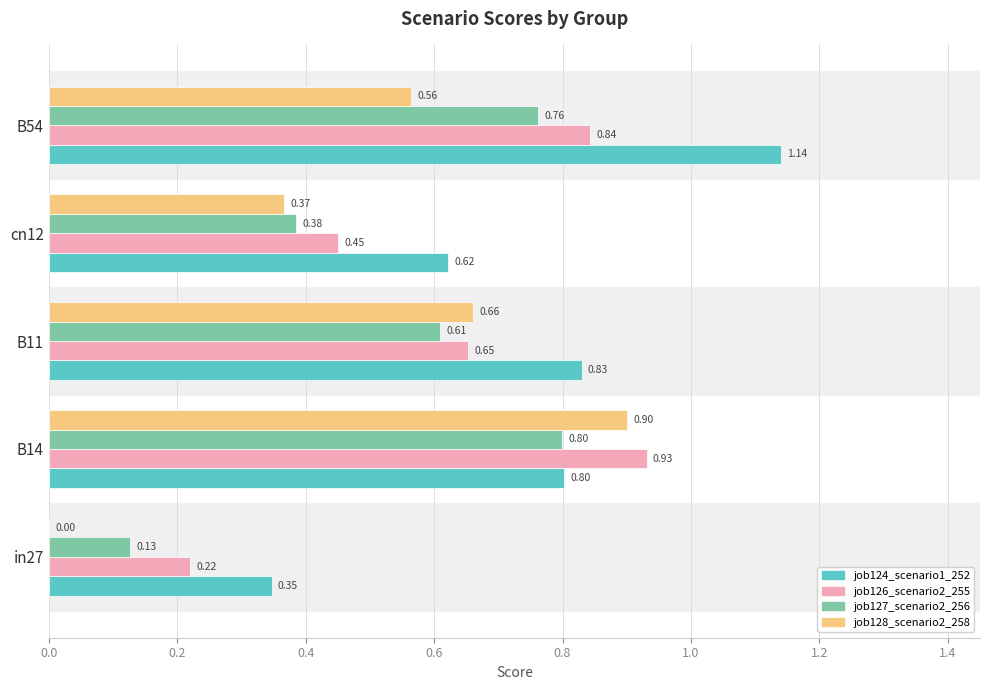

Which series has the largest total across all categories?

job124_scenario1_252